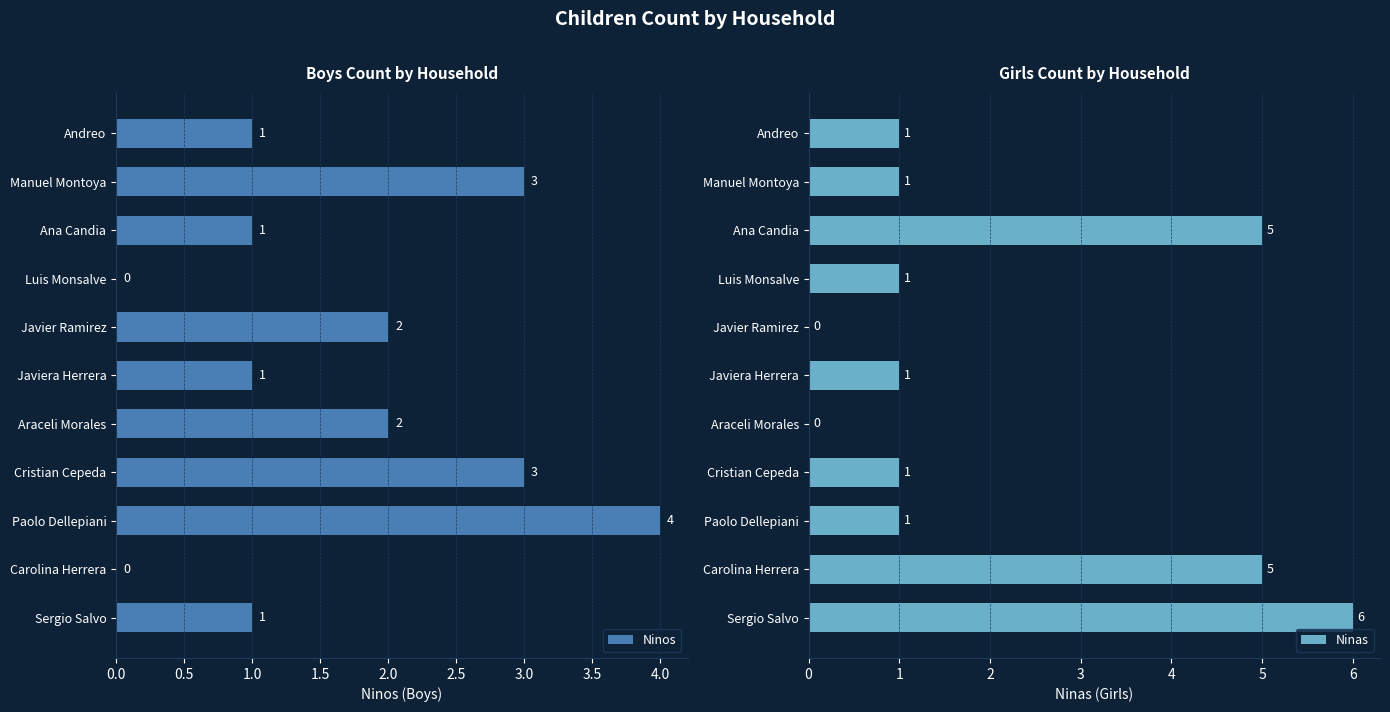

What is the sum of the Ninos values at Luis Monsalve and Araceli Morales?

2